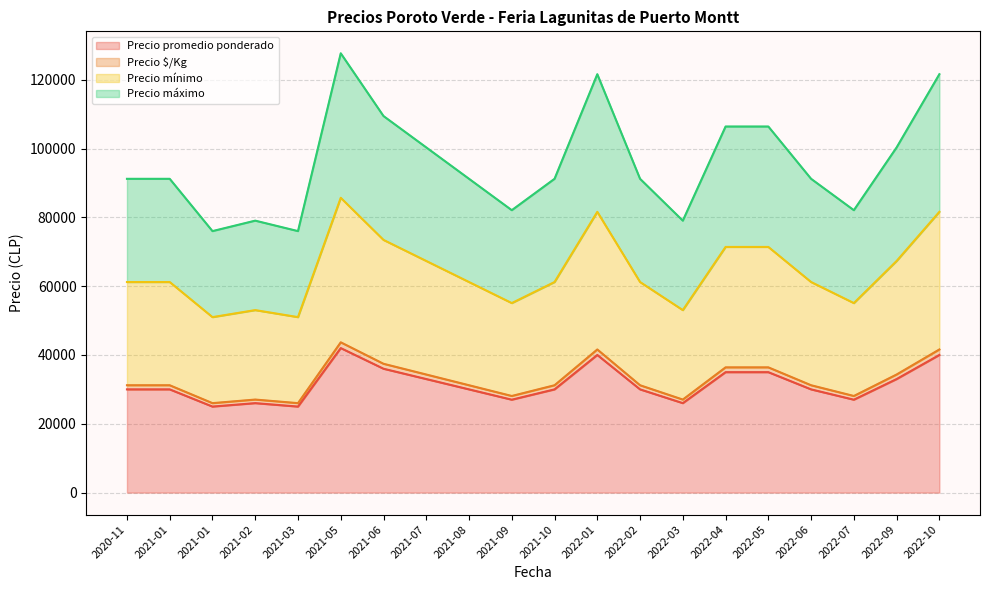

What is the sum of all Precio promedio ponderado values?

630000